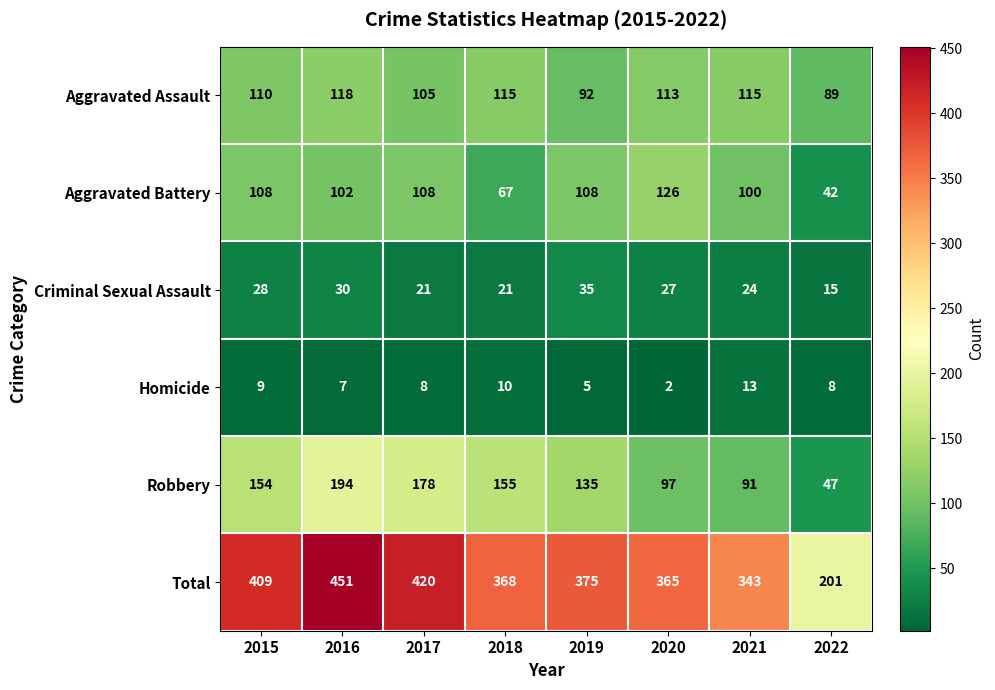

Is the value of Homicide at 2022 greater than the value of Aggravated Assault at 2019?

No